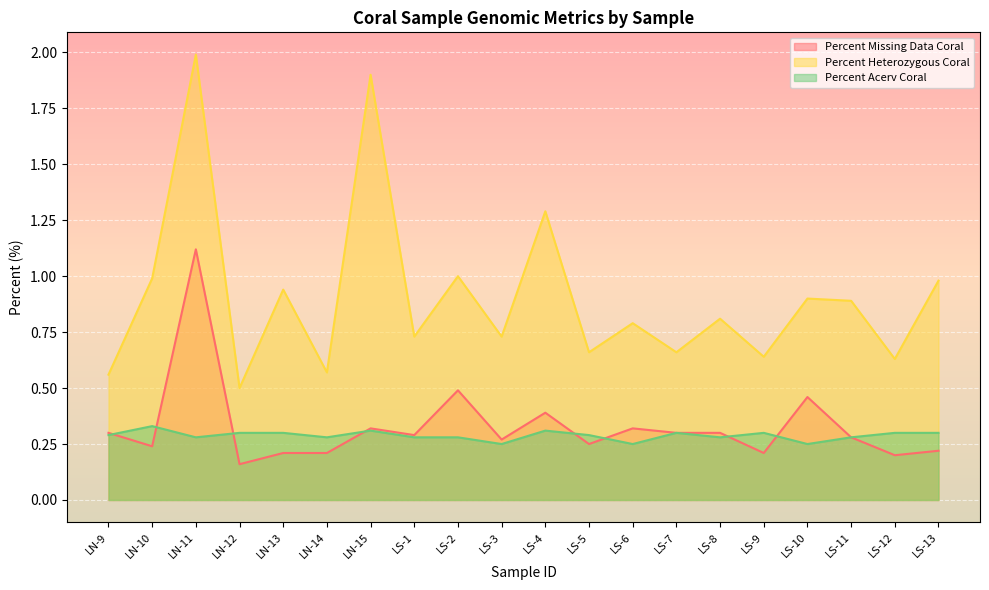

Is the value of Percent Acerv Coral at LS-7 greater than the value of Percent Heterozygous Coral at LS-7?

No